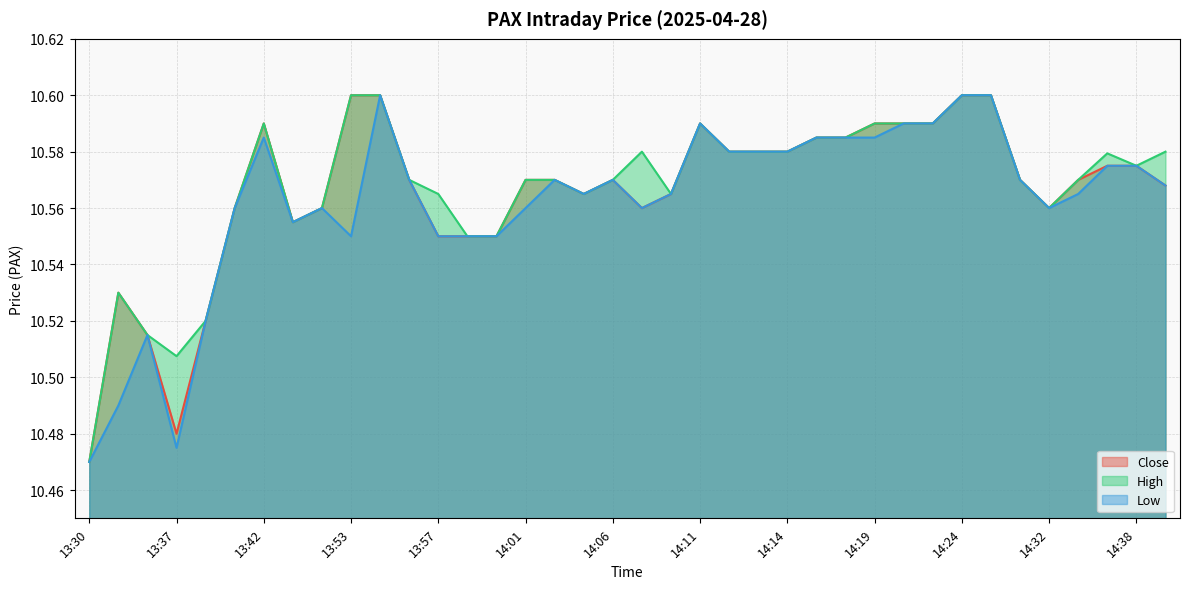

How many Low values are between 10 and 11?

38